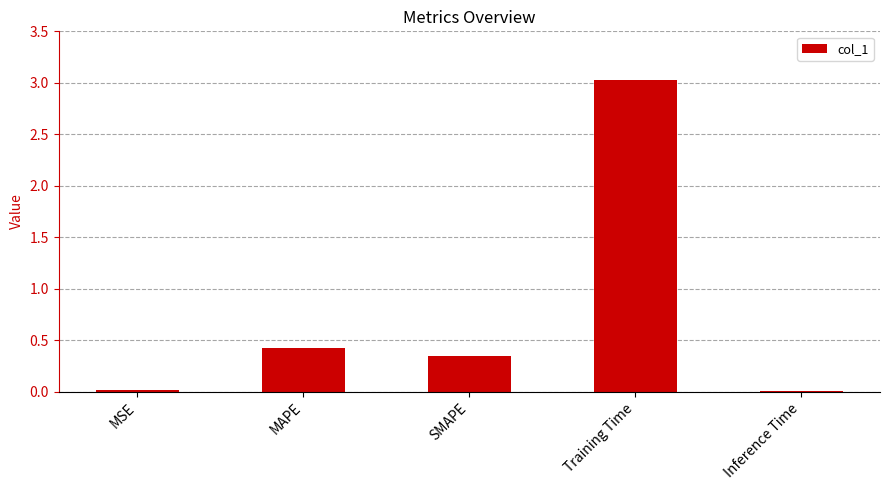

What is the change in value from MSE to SMAPE?

+0.3